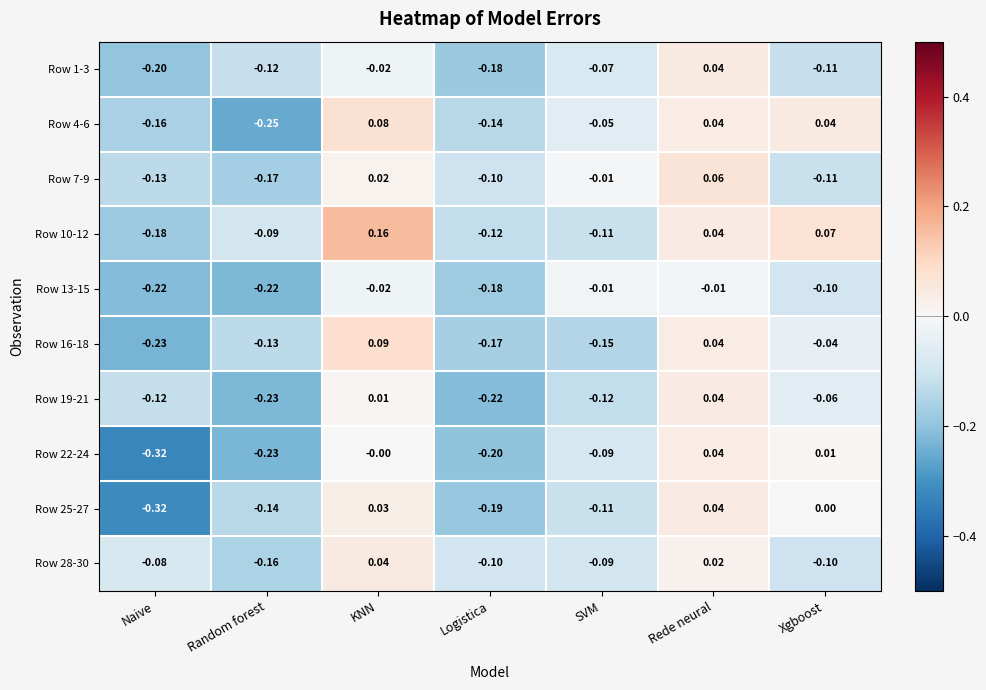

Which label corresponds to the smallest value in the chart?

Naive